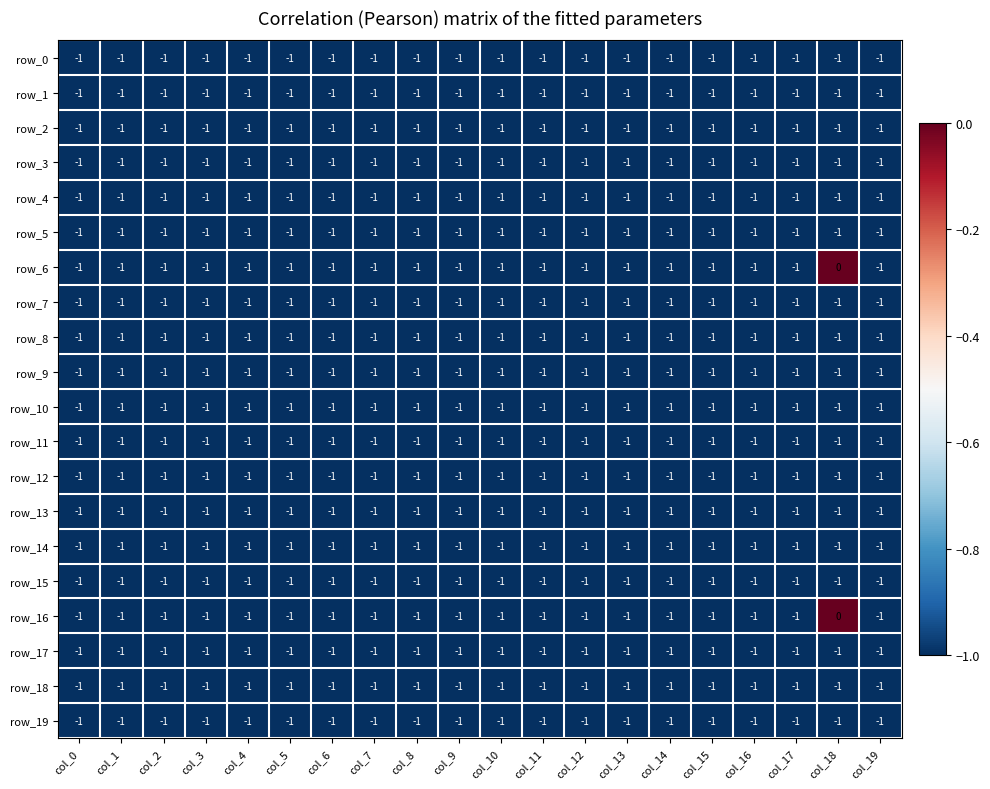

True or false: row_19 has a value of -1 at col_12.

True